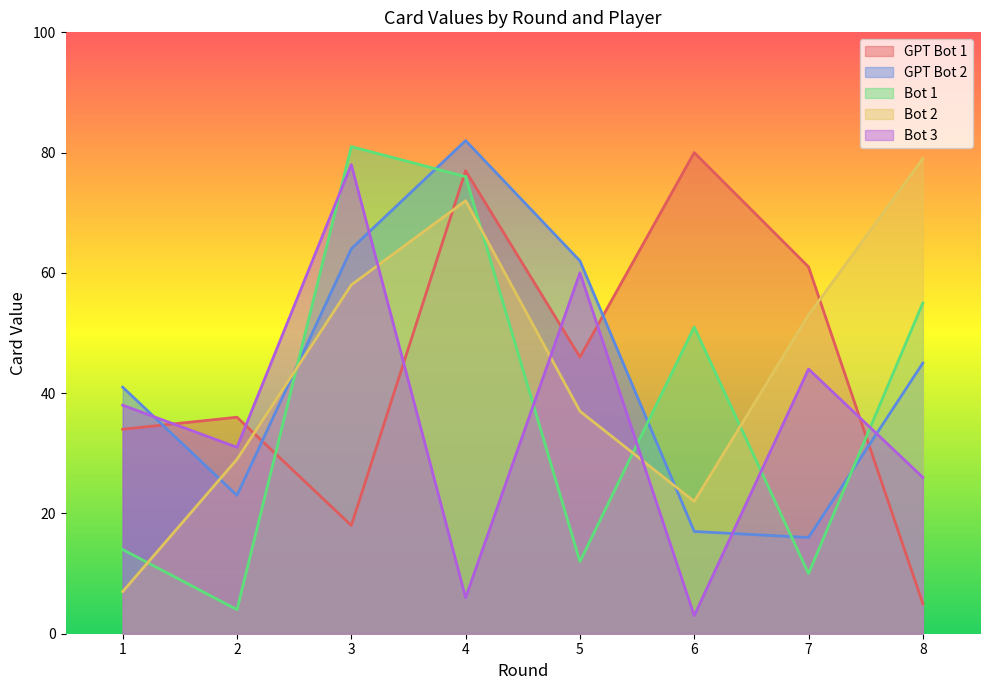

Where do Bot 1 and Bot 3 first cross each other?

2 and 3